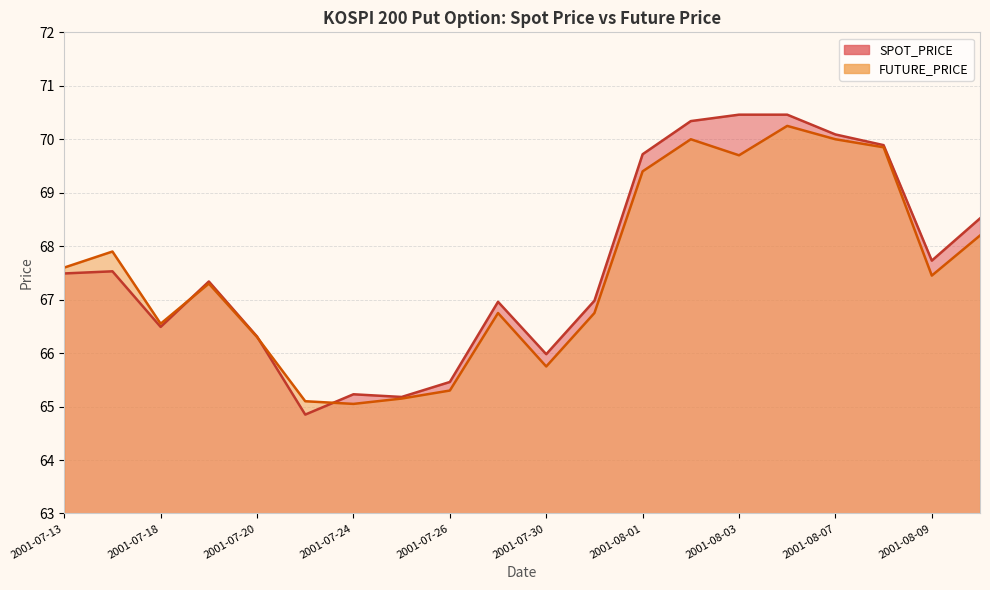

What is the total value across all series at 2001-07-24?

130.3